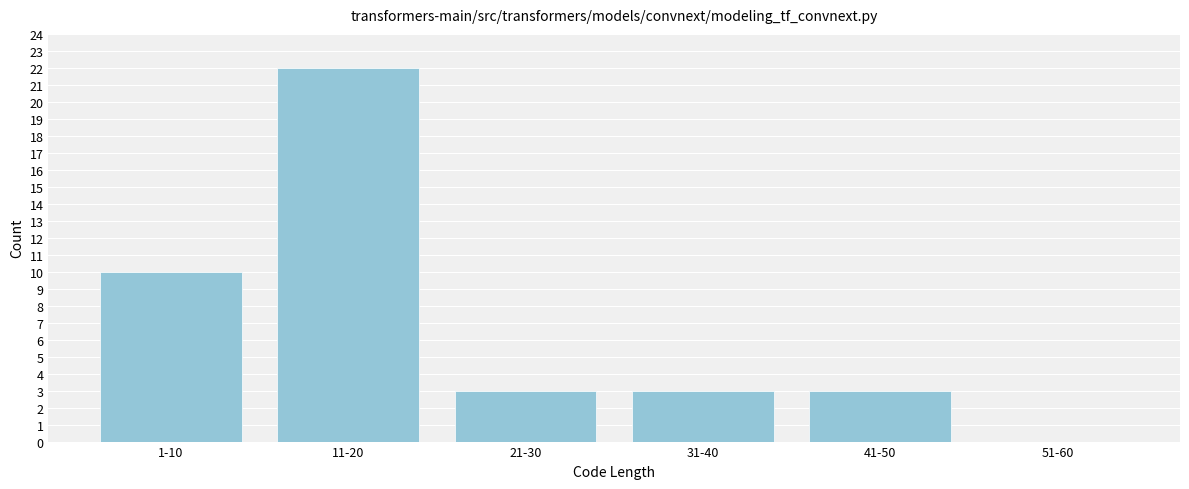

Reading right to left, extract all data points from this chart.

51-60=0	41-50=3	31-40=3	21-30=3	11-20=22	1-10=10